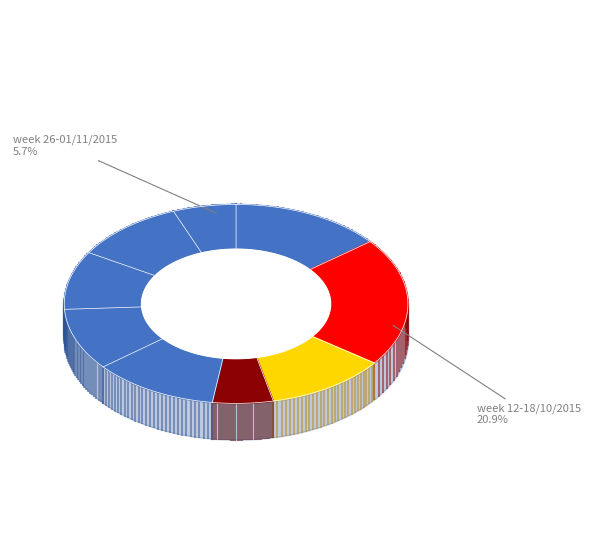

The week 12-18/10/2015 slice represents 21% of the pie. True or false?

True